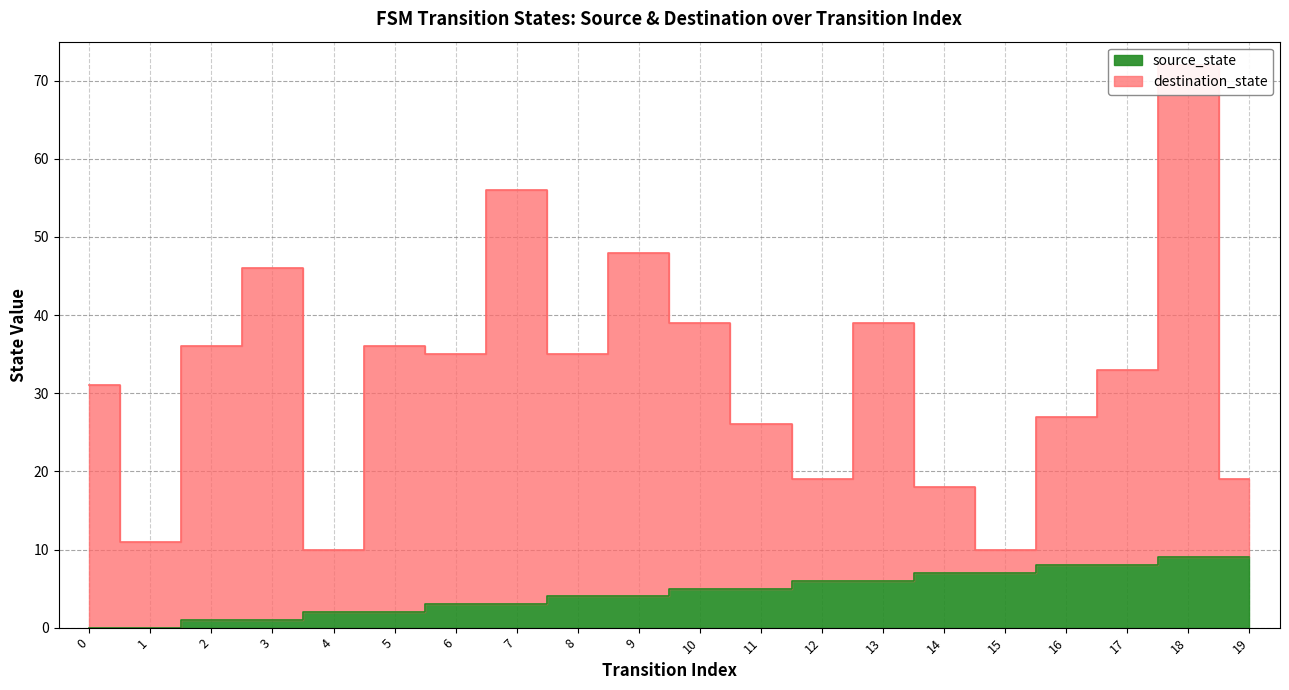

Which series has the largest range (max minus min)?

destination_state